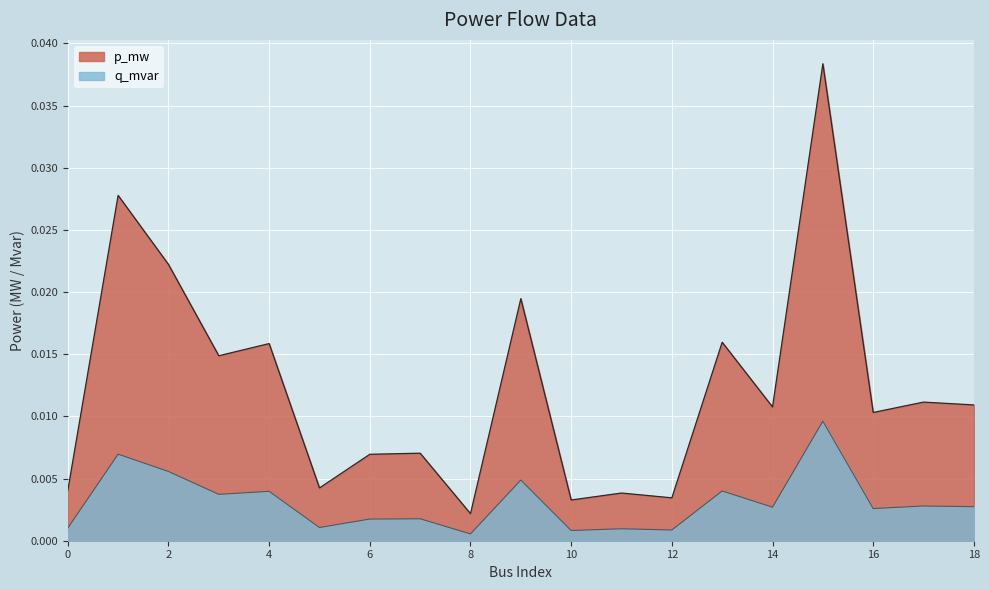

At 0, list the series in order from smallest to largest.

q_mvar, p_mw